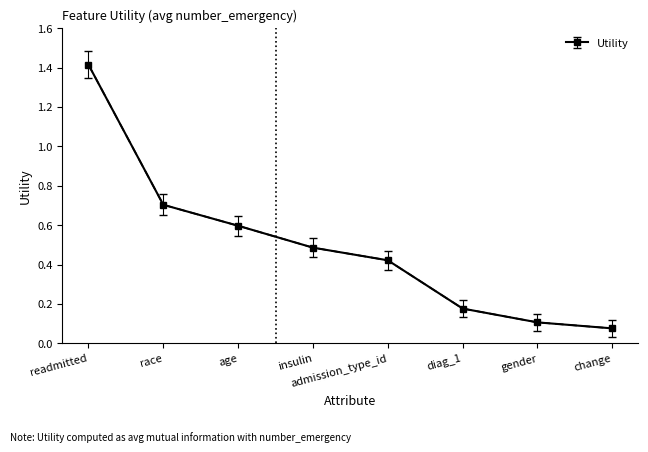

The value at age is 1.0. True or false?

False